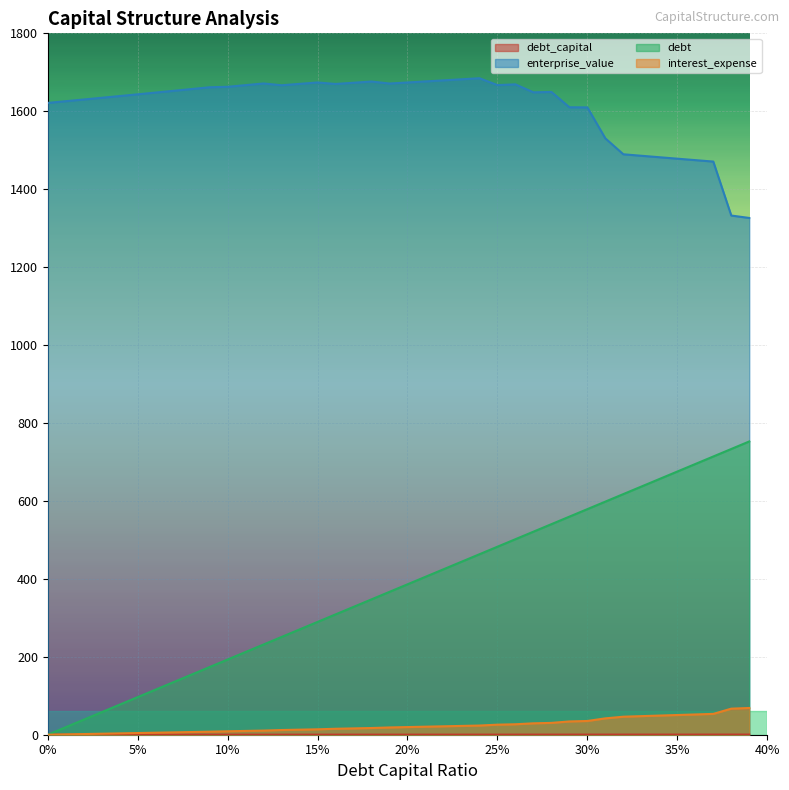

Which series has the widest spread of values?

debt